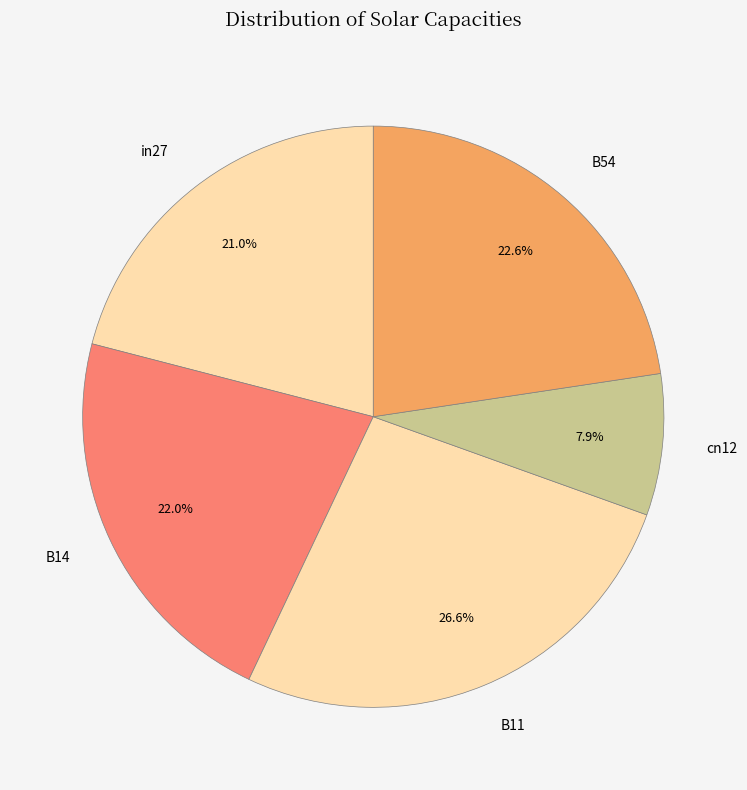

True or false: B11 accounts for 16% of the total.

False